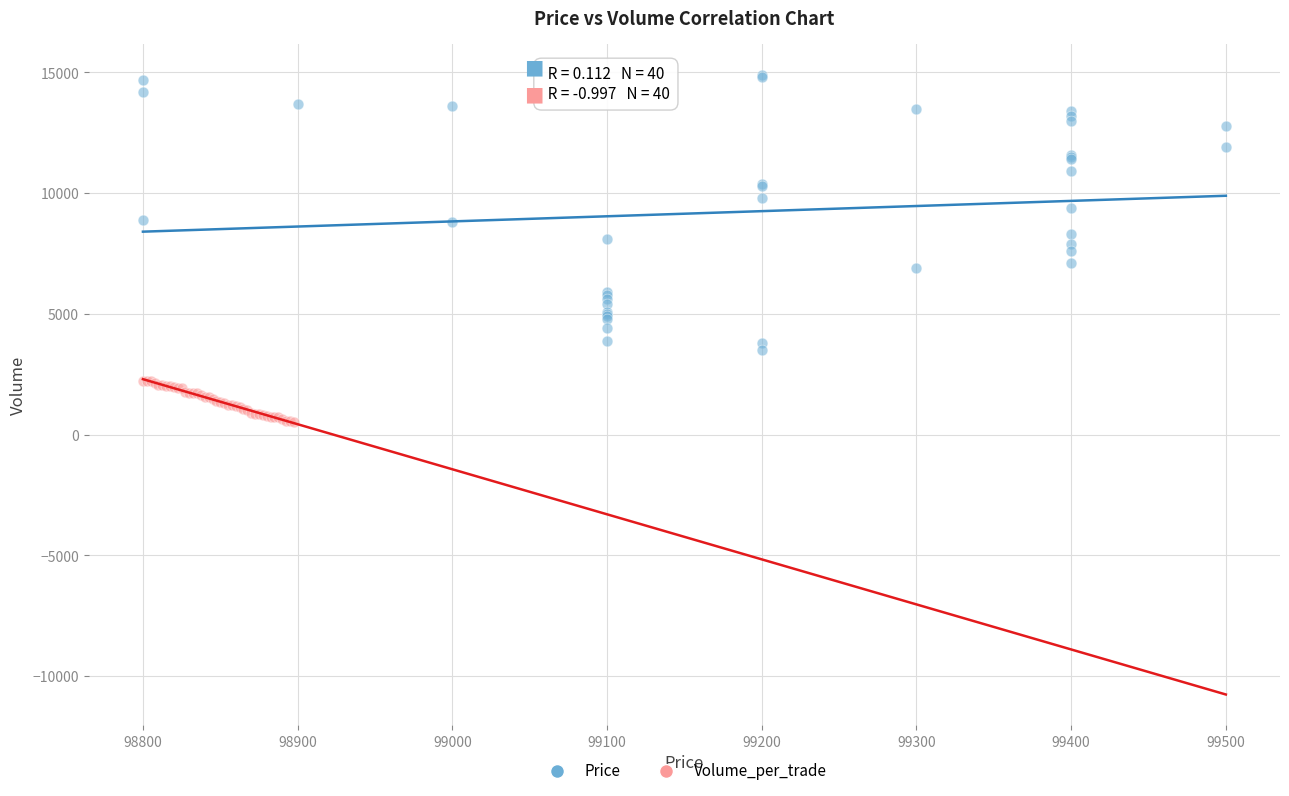

Which series reaches the maximum Y coordinate?

Price